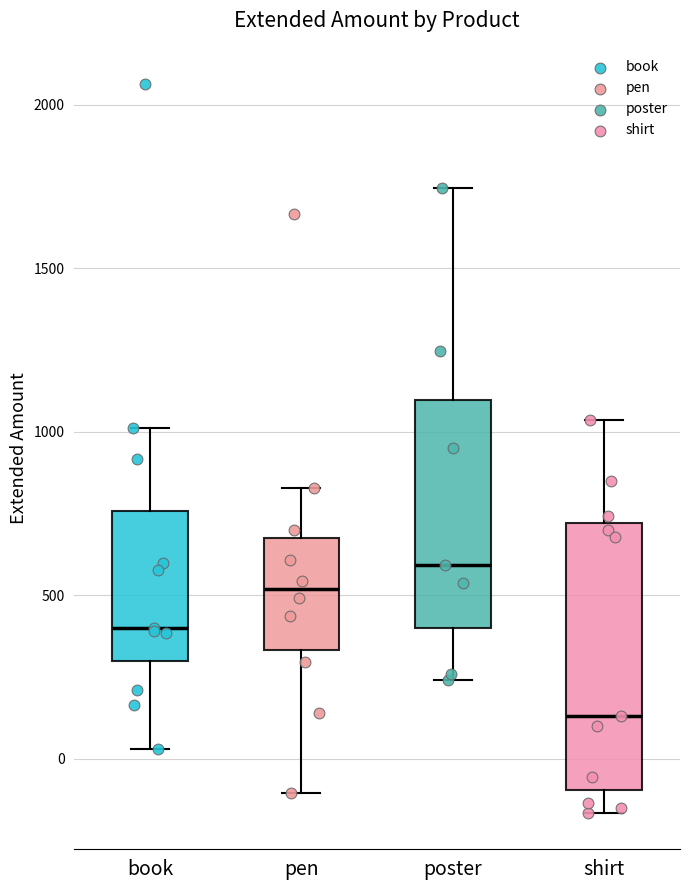

Reading left to right, transcribe this box plot: for each box, give where its median line is, the range the box spans, and where its two whiskers end, as read against the y-axis. The values are not printed on the chart, so give them approximately, as read against the axis.

book: median 400, box 300 to 750, whiskers 50 to 1000
pen: median 500, box 350 to 700, whiskers -100 to 850
poster: median 600, box 400 to 1100, whiskers 250 to 1750
shirt: median 150, box -100 to 700, whiskers -150 to 1050